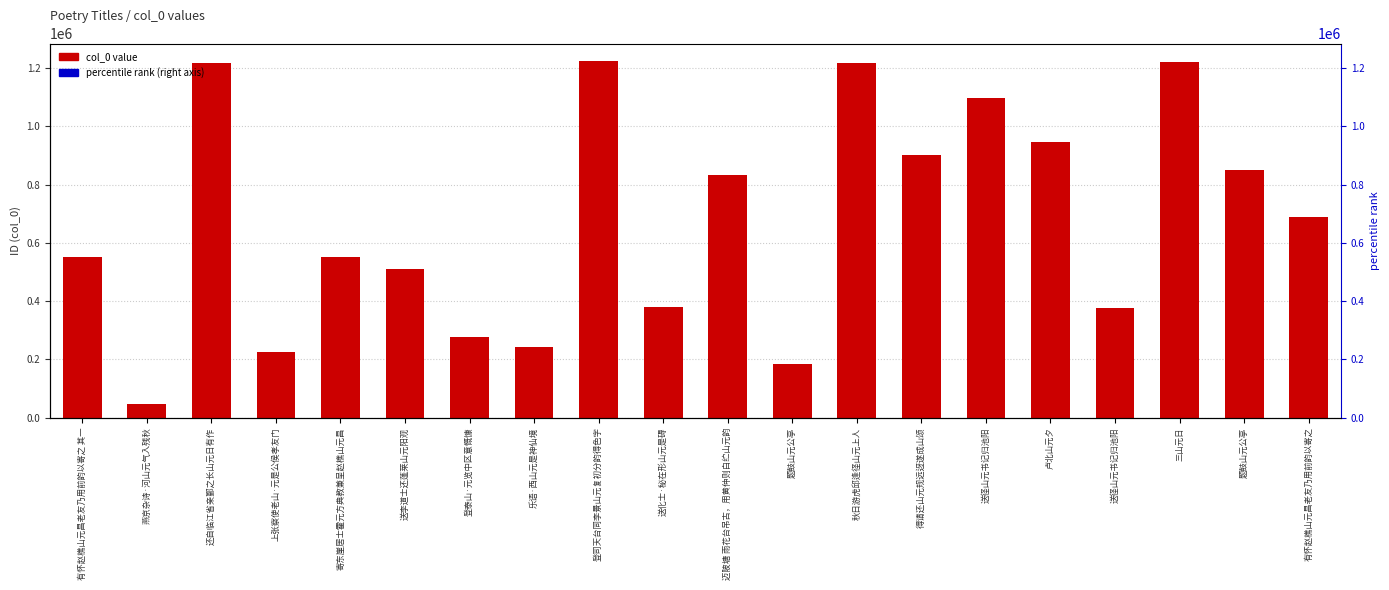

Which label corresponds to the largest value in the chart?

登司天台同李景山元复初分韵得色字